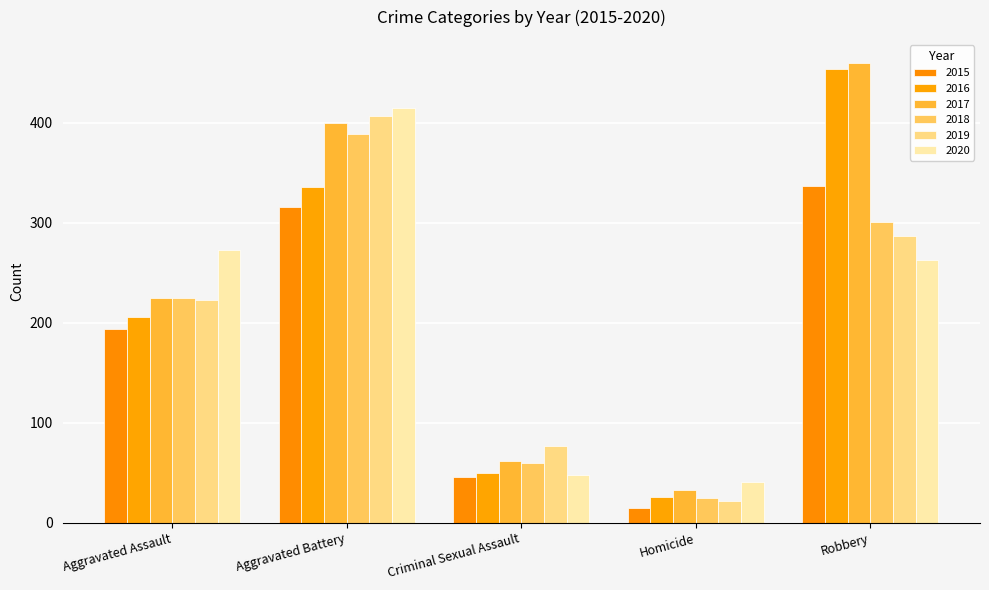

Which series has the widest spread of values?

2016